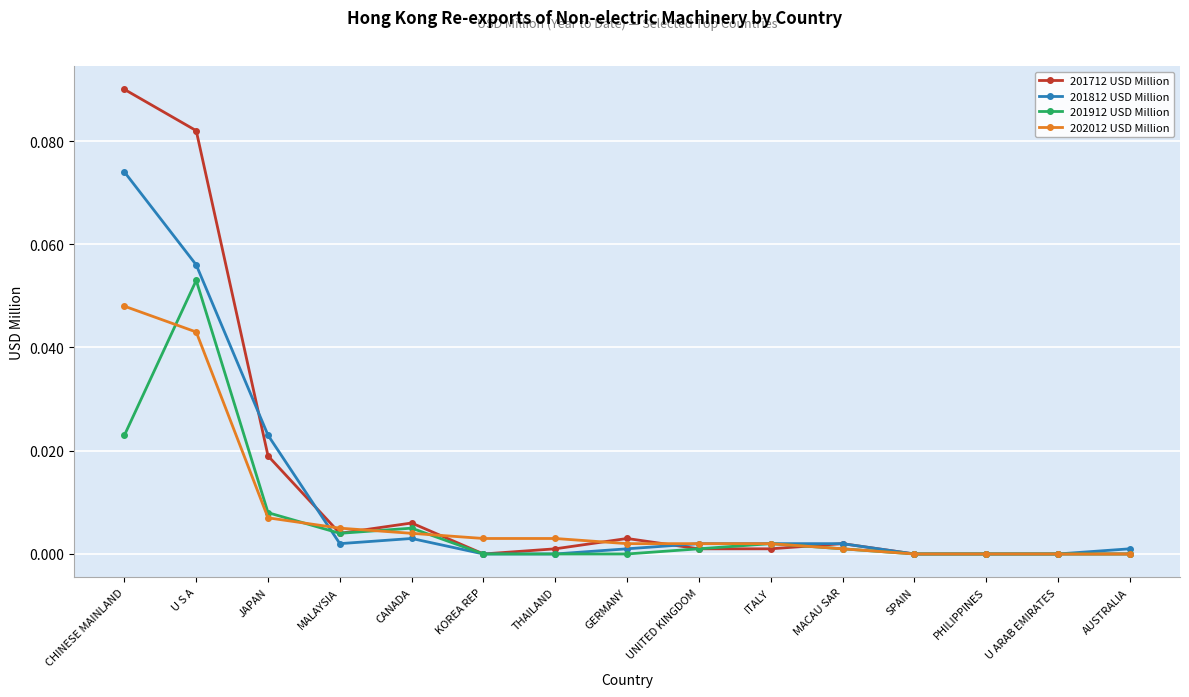

Is this an area chart (filled region under the line)?

No